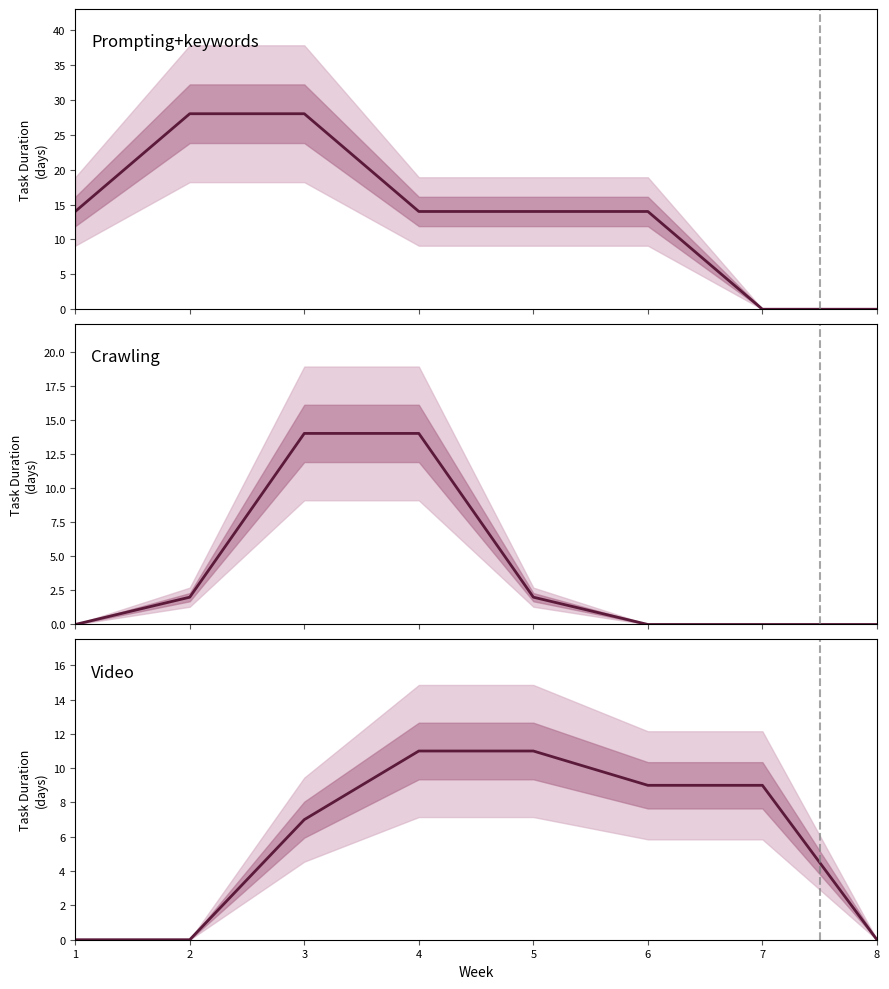

Which series changed the most between 2 and 3?

Crawling